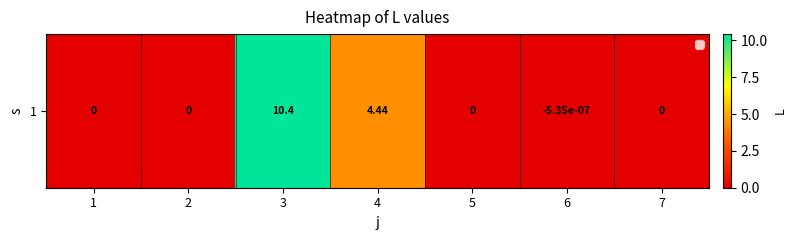

What is the sum of the values at 4 and 6?

4.4